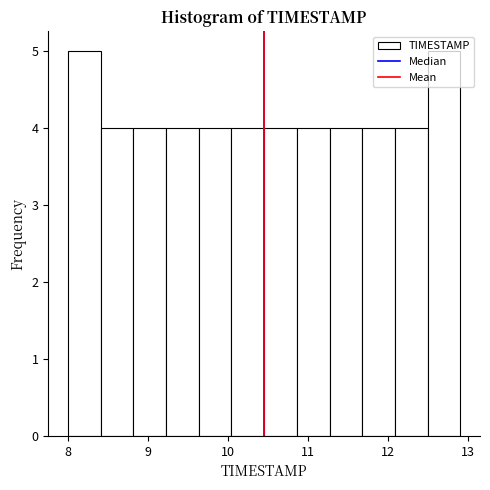

Reading left to right, list every bar in this chart as the range it spans on the x-axis followed by its height. Neither the bar edges nor the heights are printed on the chart, so give them approximately, as read against the axes.

8.0 to 8.4: 5
8.4 to 8.8: 4
8.8 to 9.2: 4
9.2 to 9.6: 4
9.6 to 10.0: 4
10.0 to 10.5: 4
10.5 to 10.9: 4
10.9 to 11.3: 4
11.3 to 11.7: 4
11.7 to 12.1: 4
12.1 to 12.5: 4
12.5 to 12.9: 5